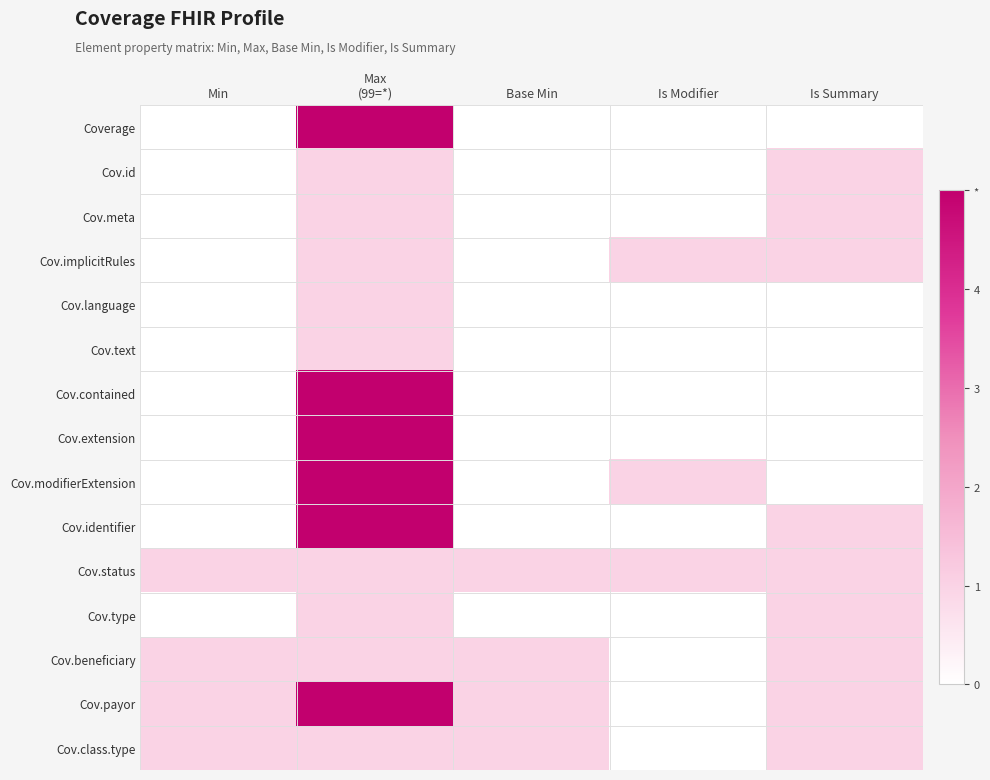

Reading left to right, what are all the values shown in this chart?

Coverage: Min=0	Max
(99=*)=5	Base Min=0	Is Modifier=0	Is Summary=0
Cov.id: Min=0	Max
(99=*)=1	Base Min=0	Is Modifier=0	Is Summary=1
Cov.meta: Min=0	Max
(99=*)=1	Base Min=0	Is Modifier=0	Is Summary=1
Cov.implicitRules: Min=0	Max
(99=*)=1	Base Min=0	Is Modifier=1	Is Summary=1
Cov.language: Min=0	Max
(99=*)=1	Base Min=0	Is Modifier=0	Is Summary=0
Cov.text: Min=0	Max
(99=*)=1	Base Min=0	Is Modifier=0	Is Summary=0
Cov.contained: Min=0	Max
(99=*)=5	Base Min=0	Is Modifier=0	Is Summary=0
Cov.extension: Min=0	Max
(99=*)=5	Base Min=0	Is Modifier=0	Is Summary=0
Cov.modifierExtension: Min=0	Max
(99=*)=5	Base Min=0	Is Modifier=1	Is Summary=0
Cov.identifier: Min=0	Max
(99=*)=5	Base Min=0	Is Modifier=0	Is Summary=1
Cov.status: Min=1	Max
(99=*)=1	Base Min=1	Is Modifier=1	Is Summary=1
Cov.type: Min=0	Max
(99=*)=1	Base Min=0	Is Modifier=0	Is Summary=1
Cov.beneficiary: Min=1	Max
(99=*)=1	Base Min=1	Is Modifier=0	Is Summary=1
Cov.payor: Min=1	Max
(99=*)=5	Base Min=1	Is Modifier=0	Is Summary=1
Cov.class.type: Min=1	Max
(99=*)=1	Base Min=1	Is Modifier=0	Is Summary=1